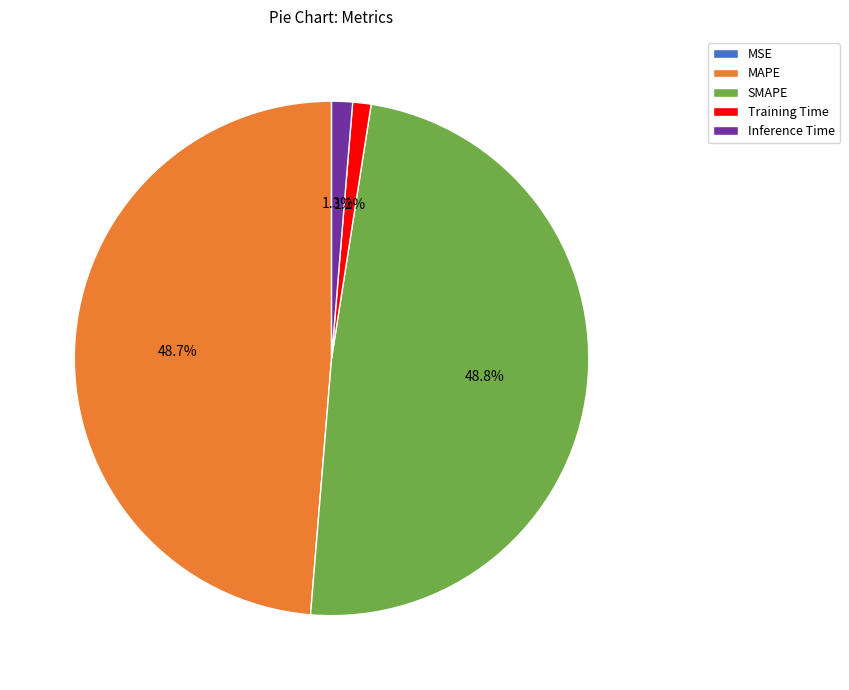

Between MAPE and Training Time, which is larger?

MAPE